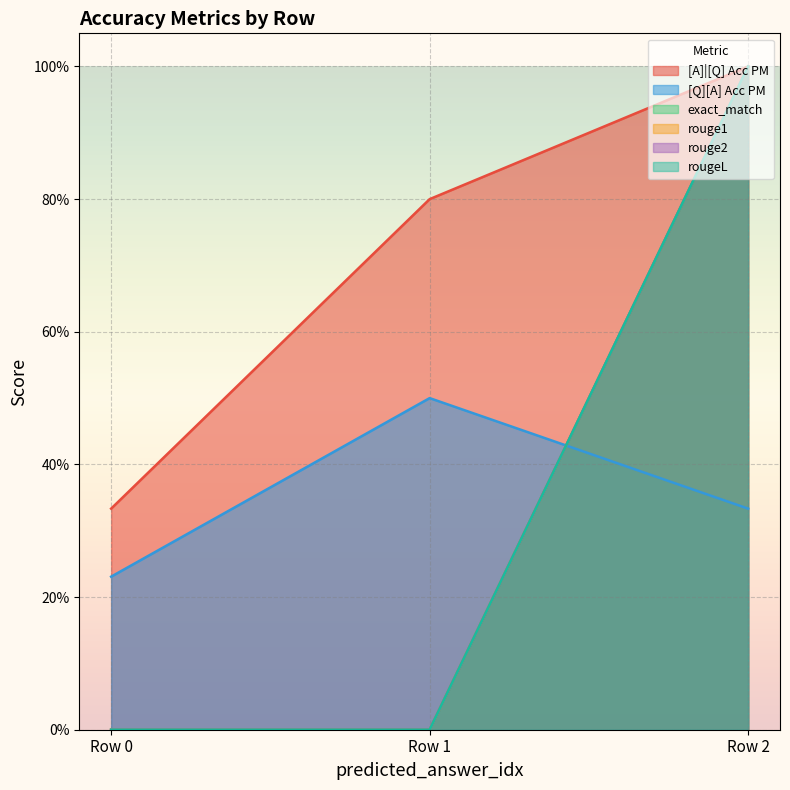

Which series has the largest total across all categories?

[A]|[Q] Acc PM